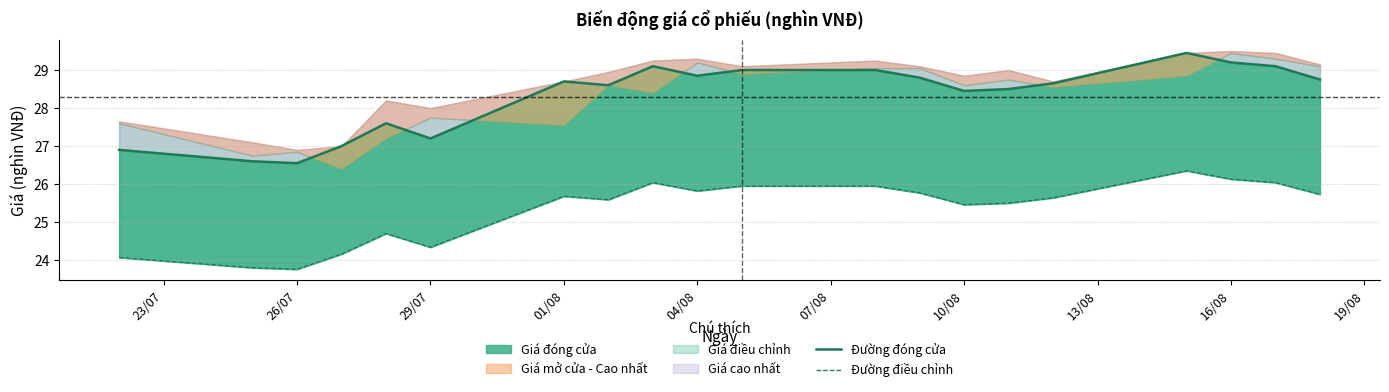

At how many categories does at least one series exceed 26?

20